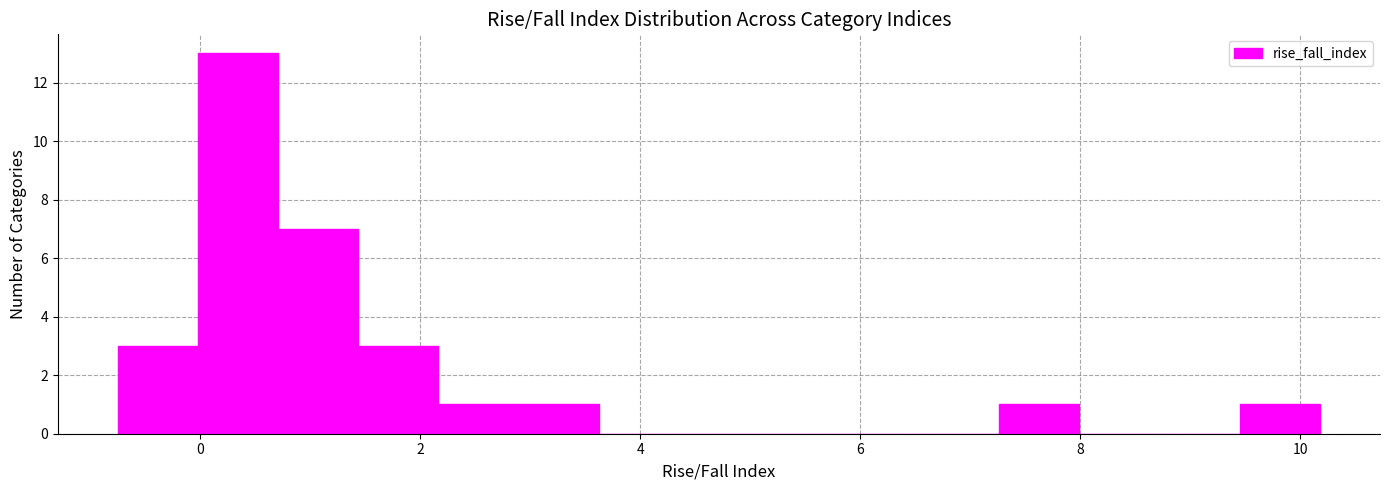

Around what value on the x-axis is the tallest bar? Give the approximate position of its centre, as read against the axis.

0.4